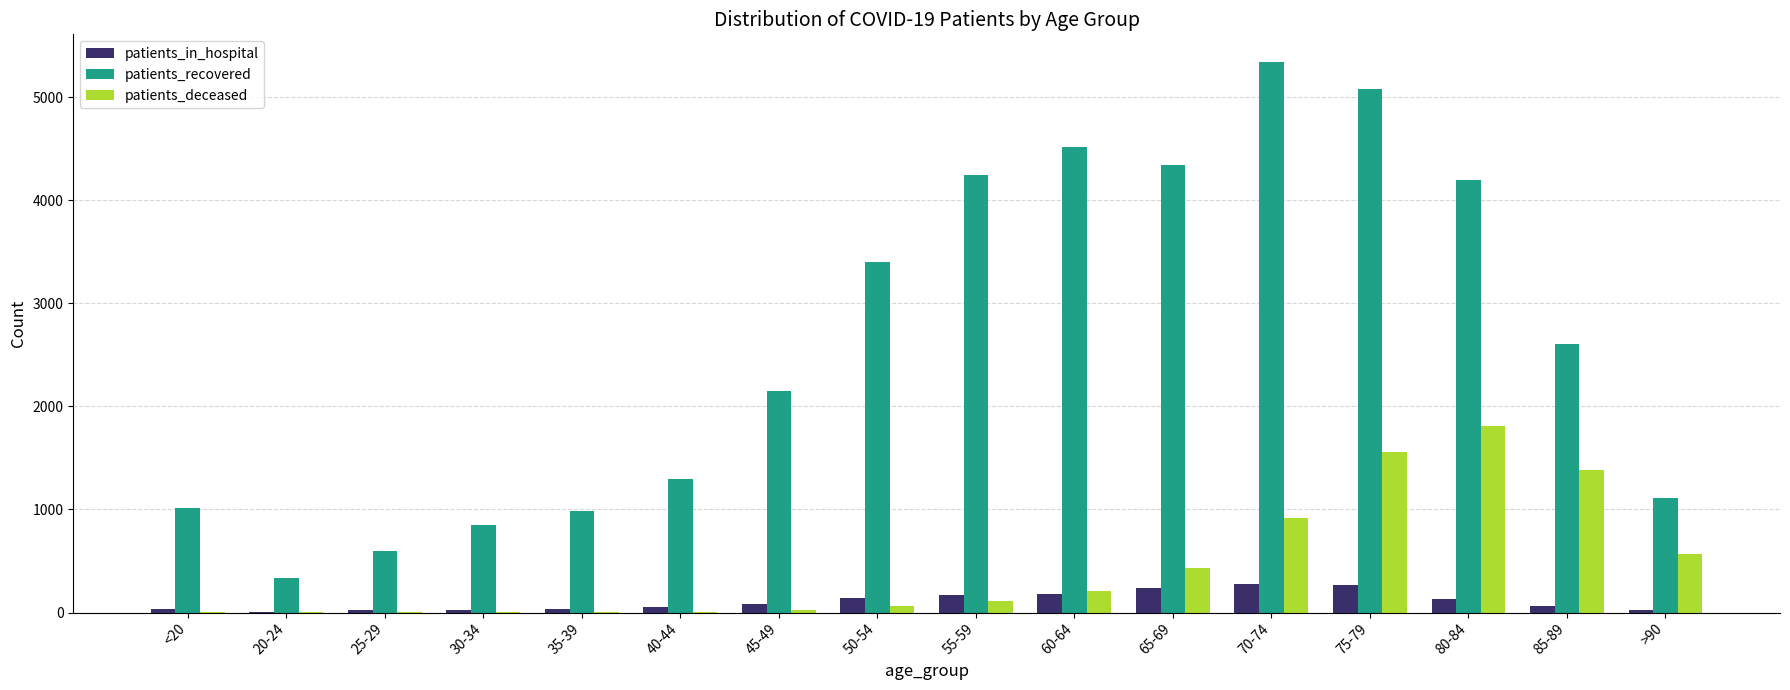

Which label corresponds to the largest value in the chart?

70-74